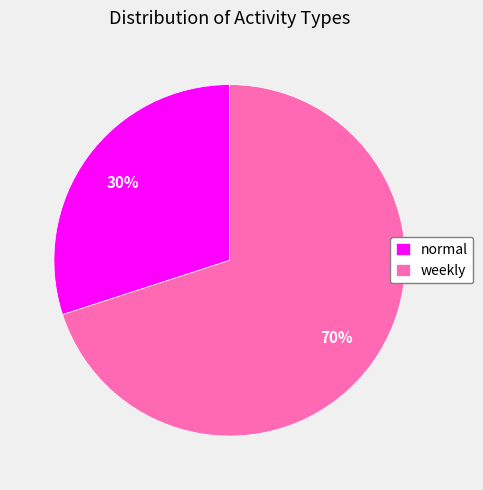

Is weekly the majority of the pie?

Yes